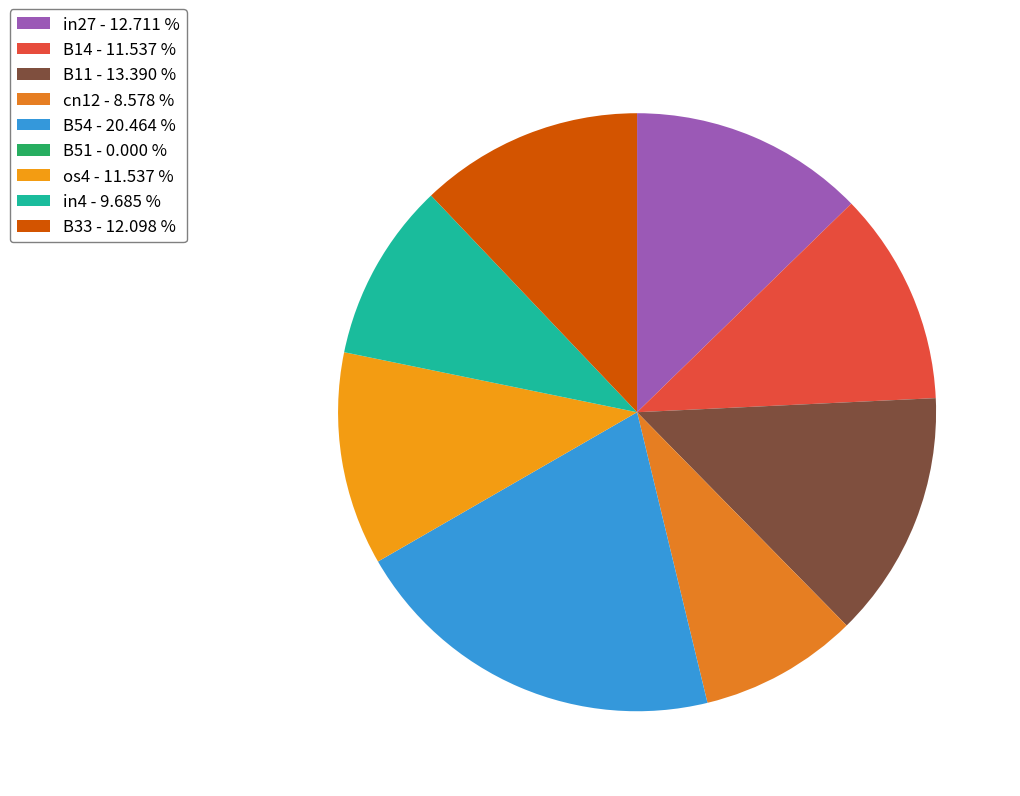

Rank the categories by value from lowest to highest.

B51, cn12, in4, B14, os4, B33, in27, B11, B54